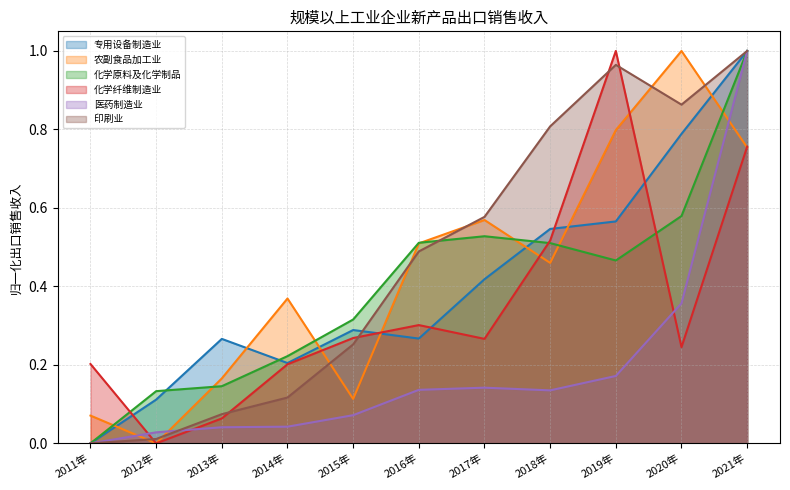

Reading right to left, transcribe all the data shown in this chart.

专用设备制造业: 2021年=1.0	2020年=0.8	2019年=0.6	2018年=0.5	2017年=0.4	2016年=0.3	2015年=0.3	2014年=0.2	2013年=0.3	2012年=0.1	2011年=0.0
农副食品加工业: 2021年=0.8	2020年=1.0	2019年=0.8	2018年=0.5	2017年=0.6	2016年=0.5	2015年=0.1	2014年=0.4	2013年=0.2	2012年=0.0	2011年=0.1
化学原料及化学制品: 2021年=1.0	2020年=0.6	2019年=0.5	2018年=0.5	2017年=0.5	2016年=0.5	2015年=0.3	2014年=0.2	2013年=0.1	2012年=0.1	2011年=0.0
化学纤维制造业: 2021年=0.8	2020年=0.2	2019年=1.0	2018年=0.5	2017年=0.3	2016年=0.3	2015年=0.3	2014年=0.2	2013年=0.1	2012年=0.0	2011年=0.2
医药制造业: 2021年=1.0	2020年=0.4	2019年=0.2	2018年=0.1	2017年=0.1	2016年=0.1	2015年=0.1	2014年=0.0	2013年=0.0	2012年=0.0	2011年=0.0
印刷业: 2021年=1.0	2020年=0.9	2019年=1.0	2018年=0.8	2017年=0.6	2016年=0.5	2015年=0.3	2014年=0.1	2013年=0.1	2012年=0.0	2011年=0.0